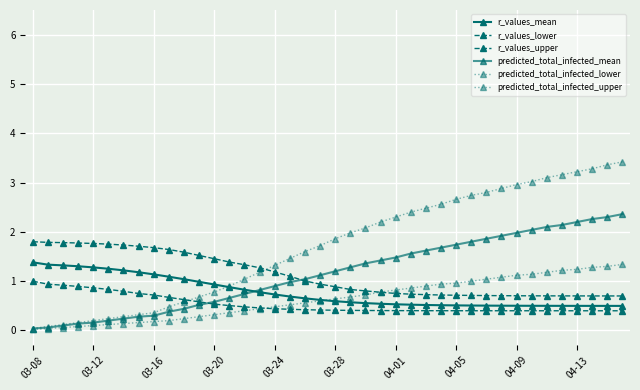

What is the difference between the maximum and minimum values in the r_values_mean series?

0.9